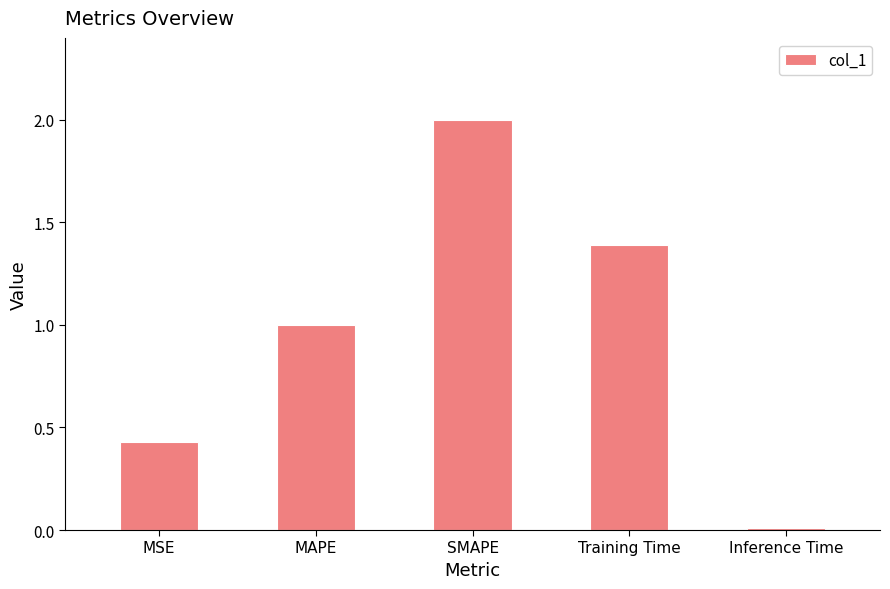

The chart shows a value of 0.4 at MAPE. True or false?

False